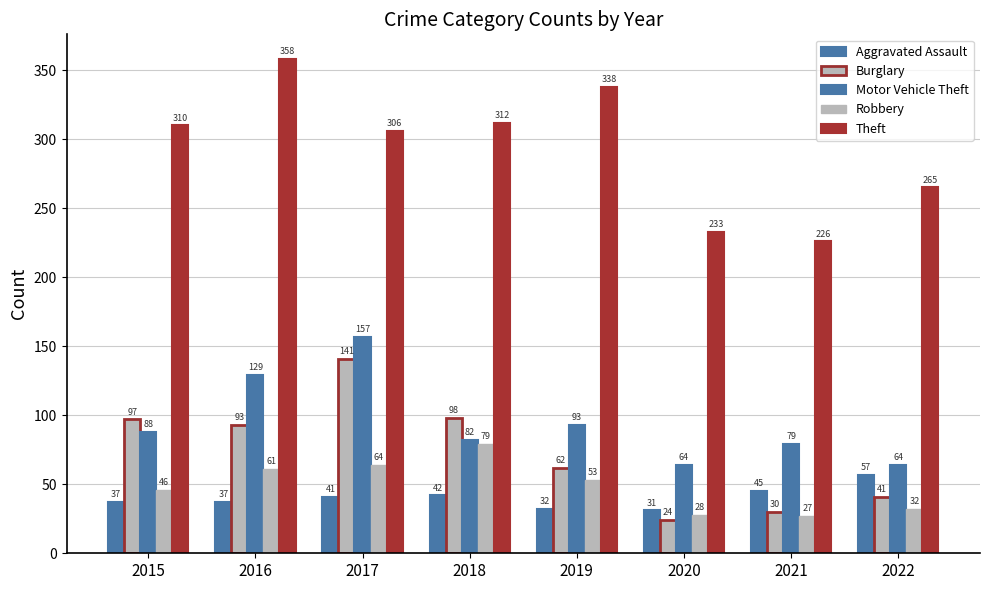

Does the chart contain stacked bars?

No